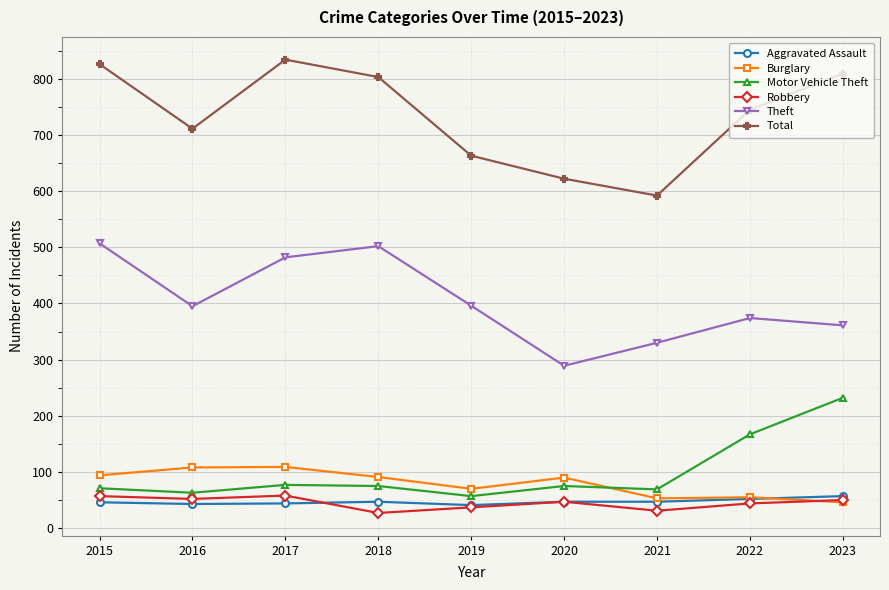

What is the sum of all Theft values?

3636